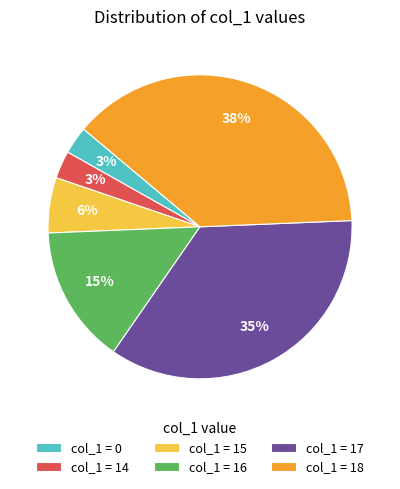

To the nearest percent, what portion does col_1 = 0 represent?

3%